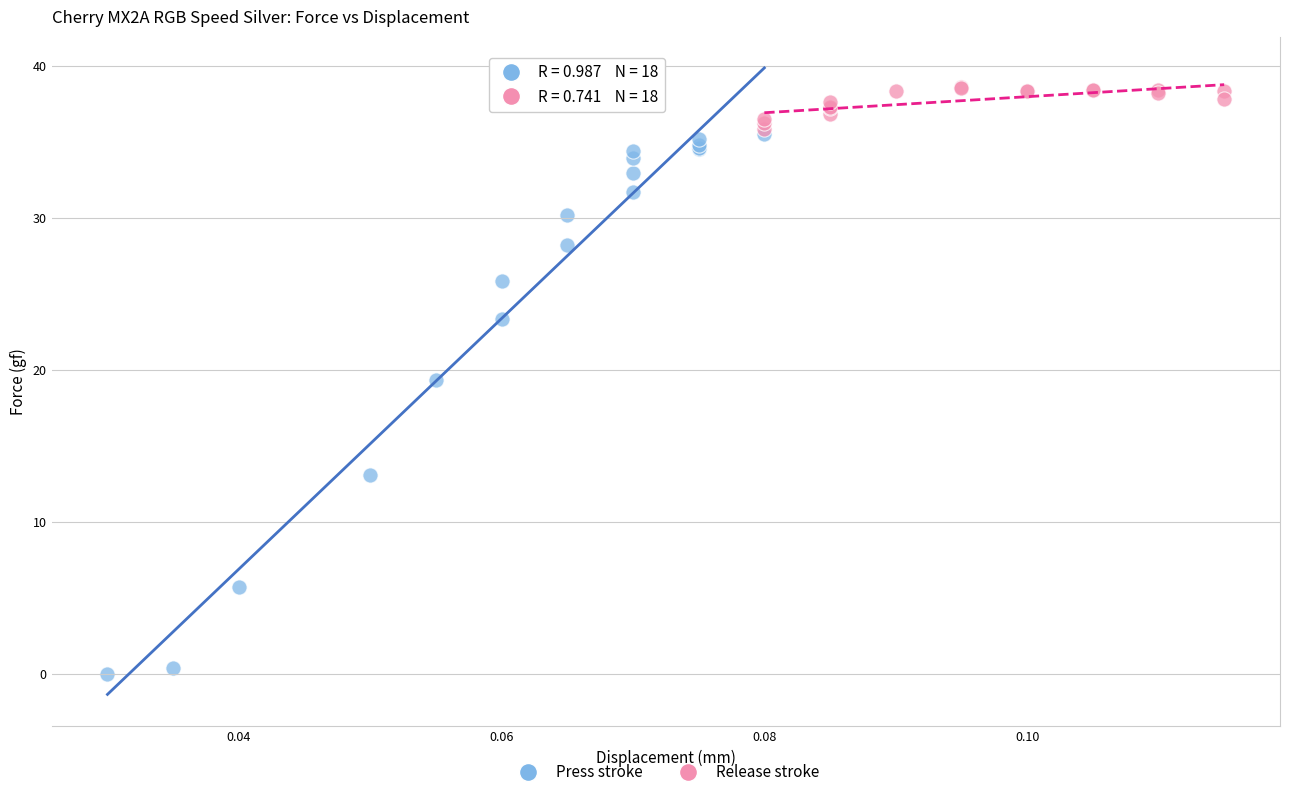

Which series reaches the maximum Y coordinate?

Release stroke